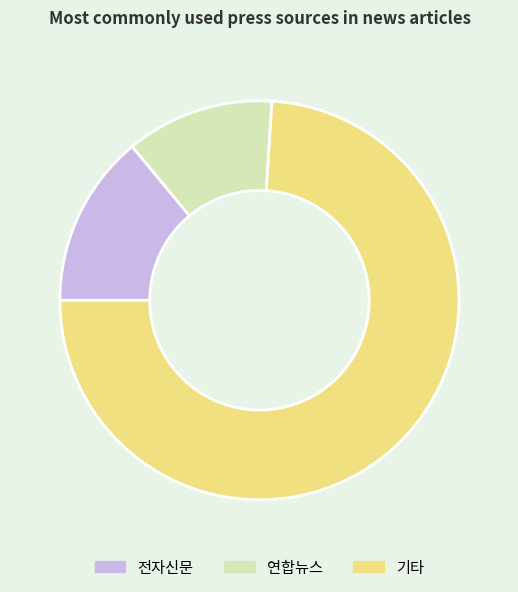

Is 기타 the majority of the pie?

Yes